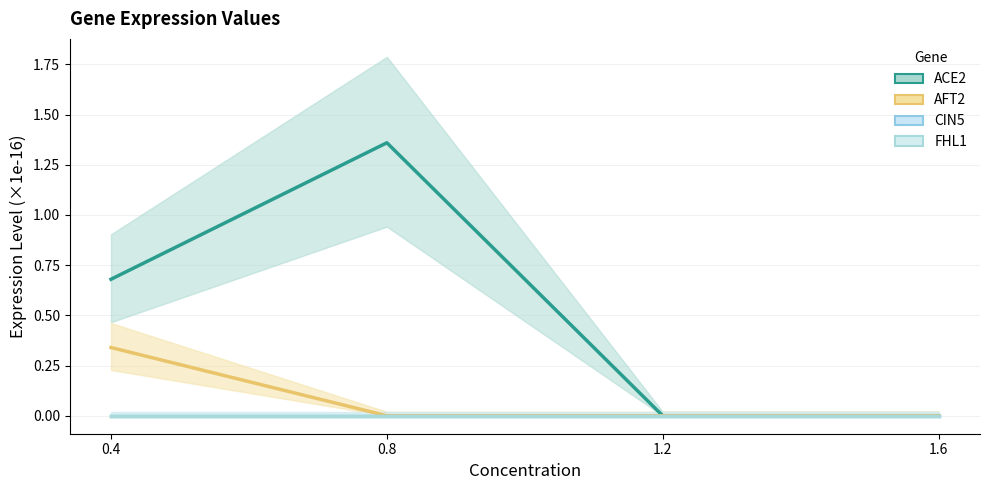

Reading left to right, what are all the values shown in this chart?

ACE2: 0.7	1.4	0.0	0.0
AFT2: 0.3	0.0	0.0	0.0
CIN5: 0.0	0.0	0.0	0.0
FHL1: 0.0	0.0	0.0	0.0